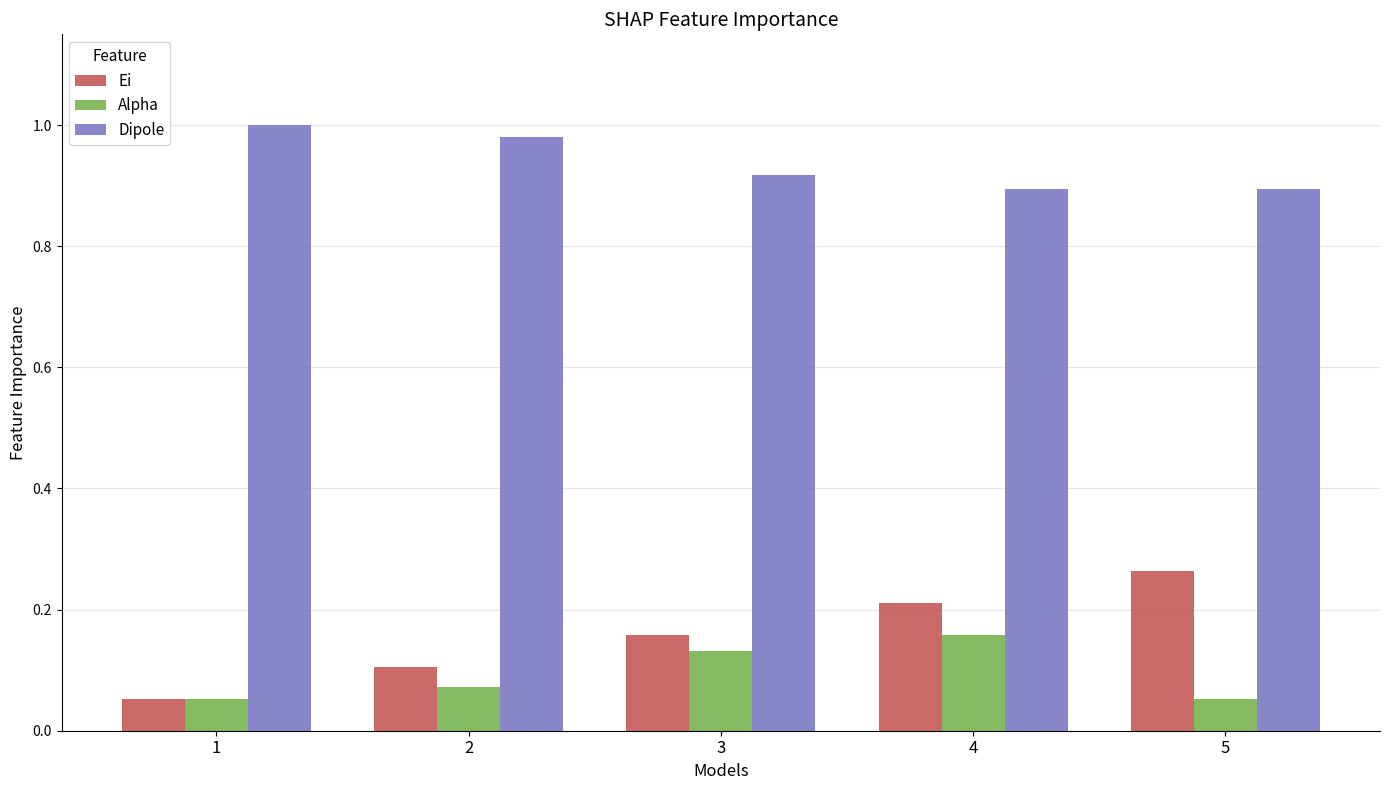

At which label does Alpha reach its peak?

4